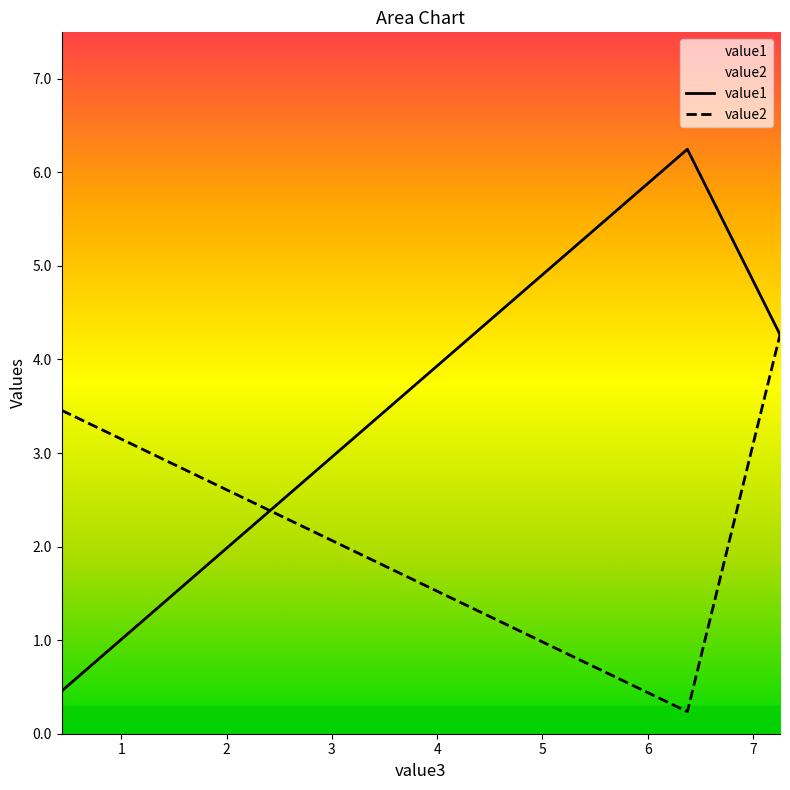

Reading left to right, what are all the values shown in this chart?

value1: 0.4325436=0.5	6.376546=6.2	7.2564523=4.3
value2: 0.4325436=3.5	6.376546=0.2	7.2564523=4.3